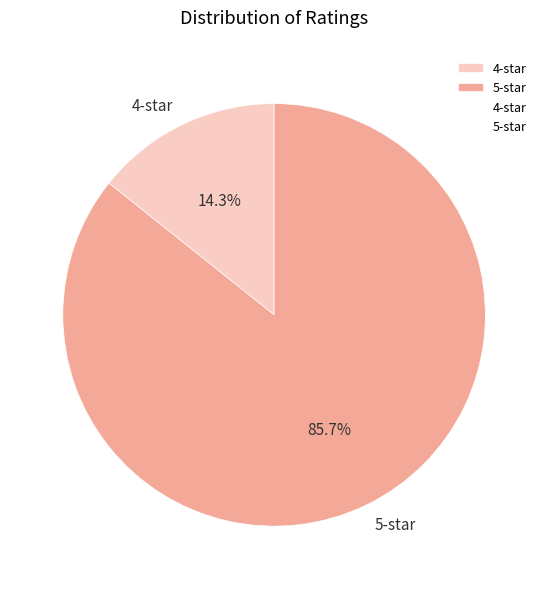

Is there any slice that represents more than half of the pie?

Yes